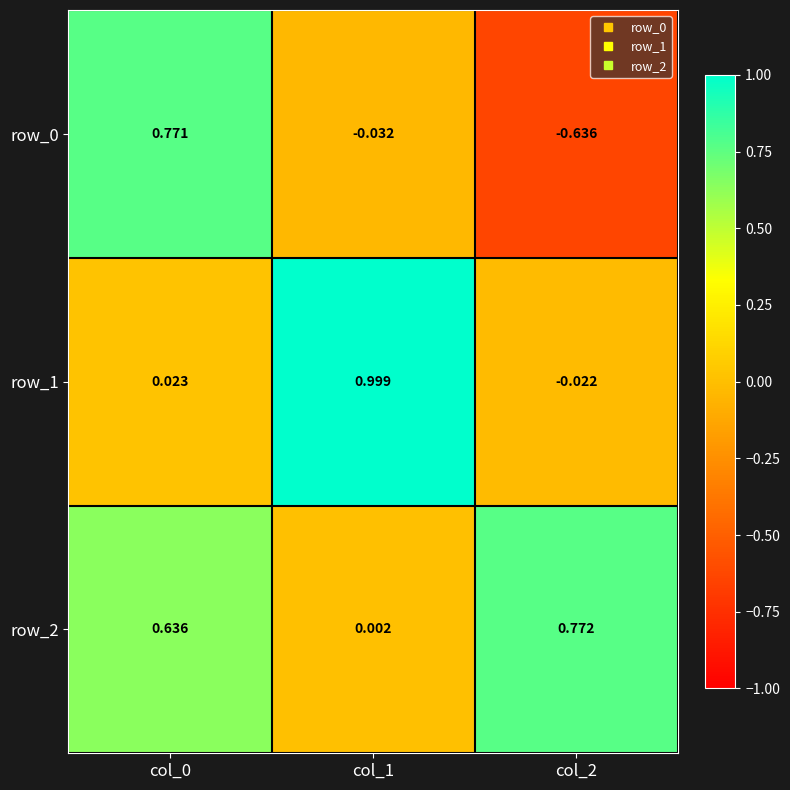

Where does the row_1 series first go above 0?

col_0